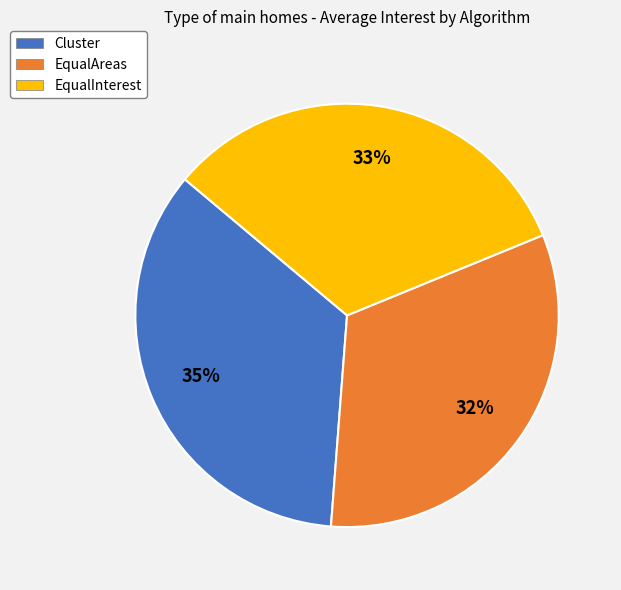

Which has a higher value, Cluster or EqualAreas?

Cluster